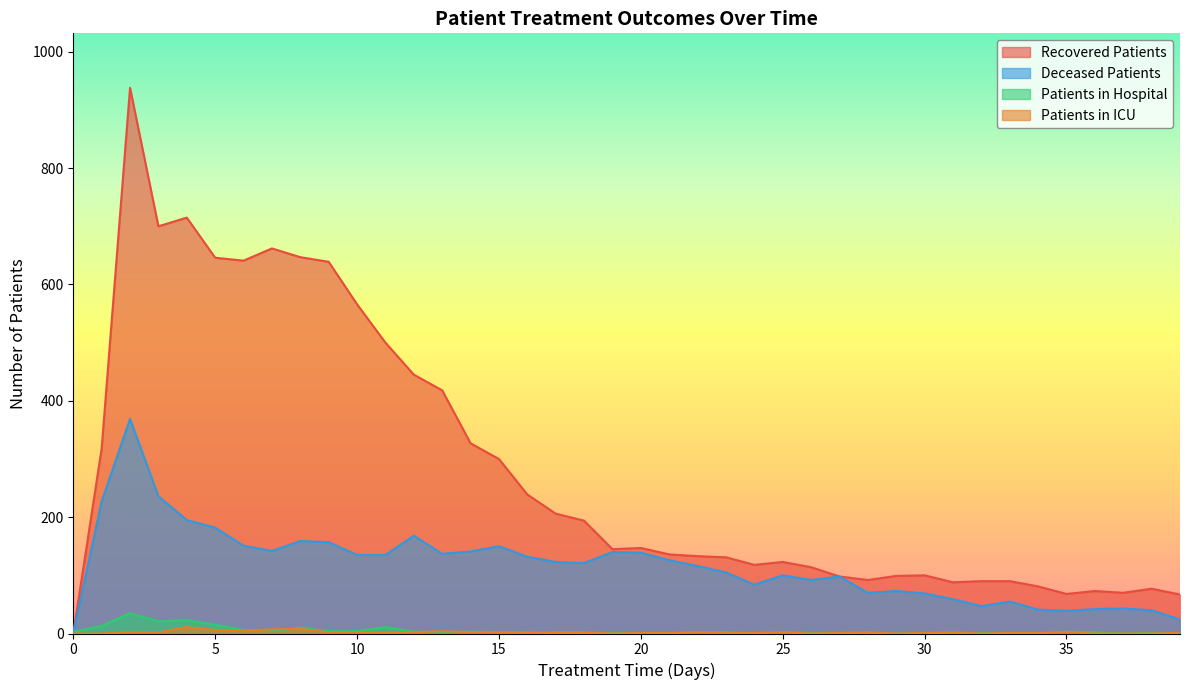

Which category has the highest value across all series?

2